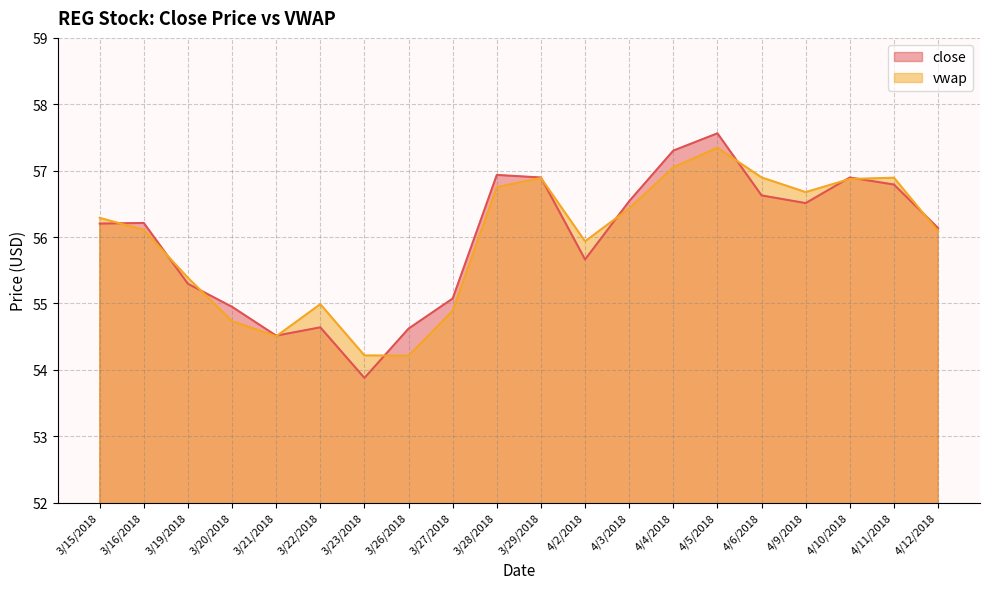

Reading left to right, what are all the values shown in this chart?

close: 56.2	56.2	55.3	54.9	54.5	54.6	53.9	54.6	55.1	56.9	56.9	55.7	56.5	57.3	57.6	56.6	56.5	56.9	56.8	56.1
vwap: 56.3	56.1	55.4	54.7	54.5	55.0	54.2	54.2	54.9	56.8	56.9	55.9	56.4	57.0	57.3	56.9	56.7	56.9	56.9	56.1